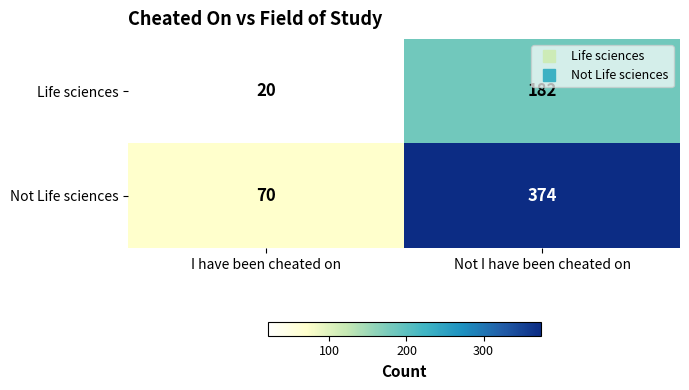

Is it true that Life sciences equals 182 at Not I have been cheated on?

True